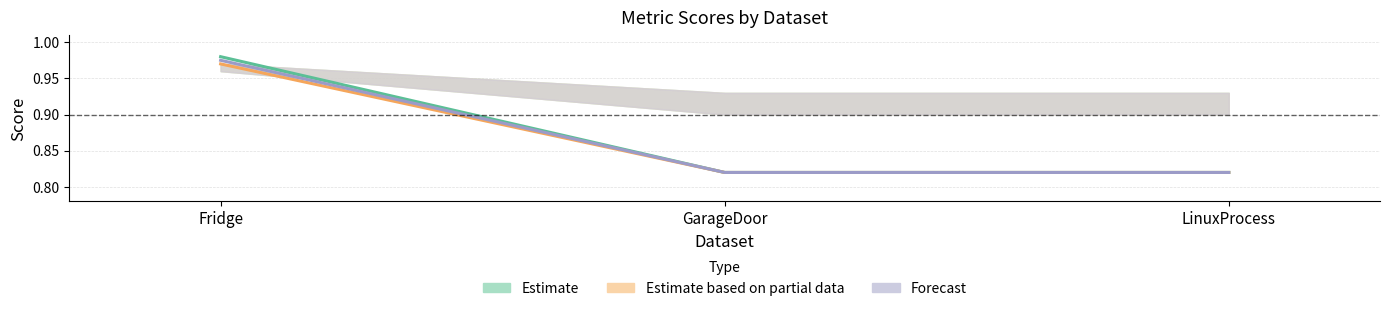

The value of LE at LinuxProcess is 0.8. True or false?

True